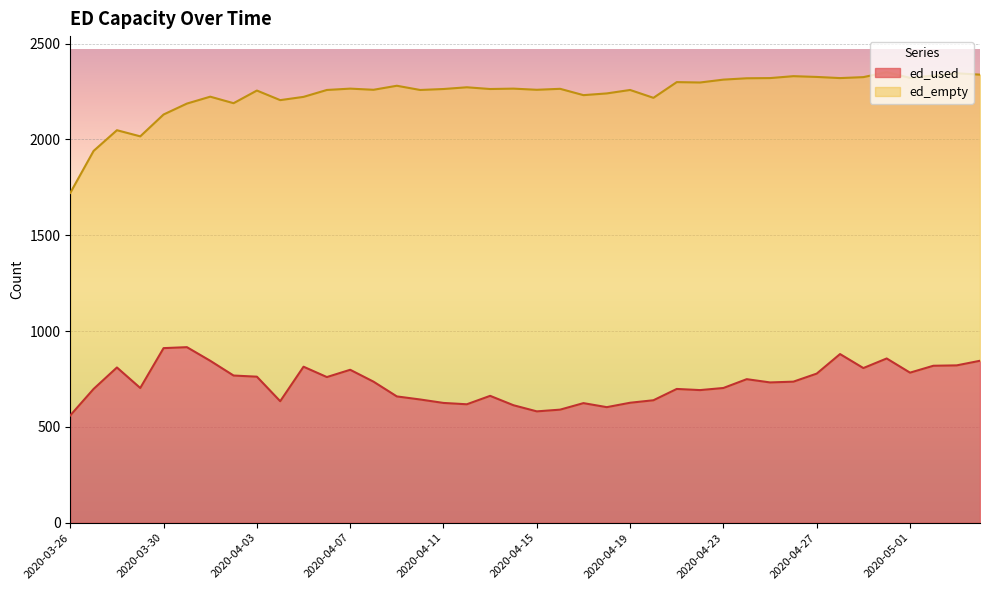

What is the change in value from 2020-04-03 to 2020-04-28?

+118